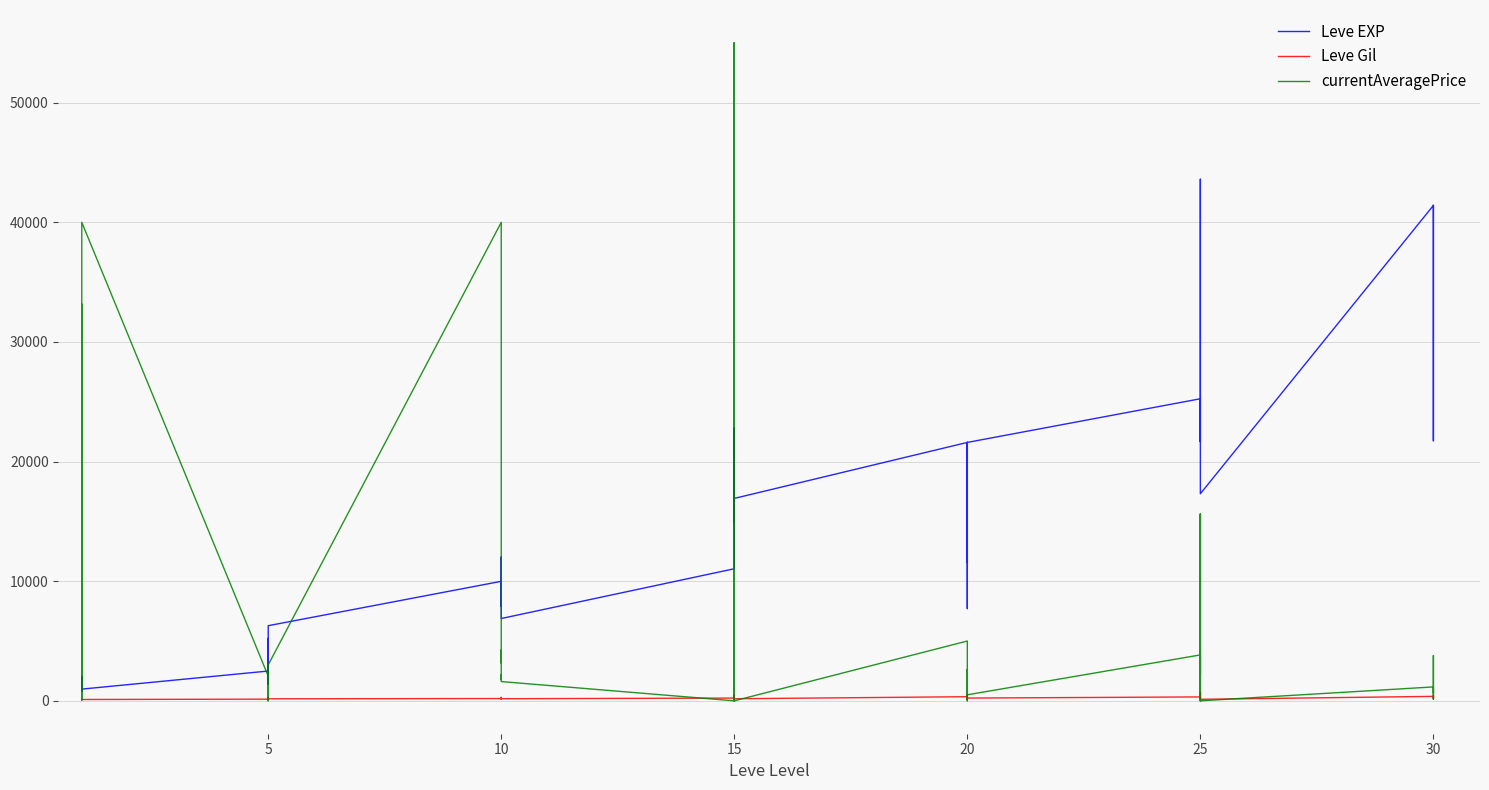

What is the maximum value shown in the chart?

54997